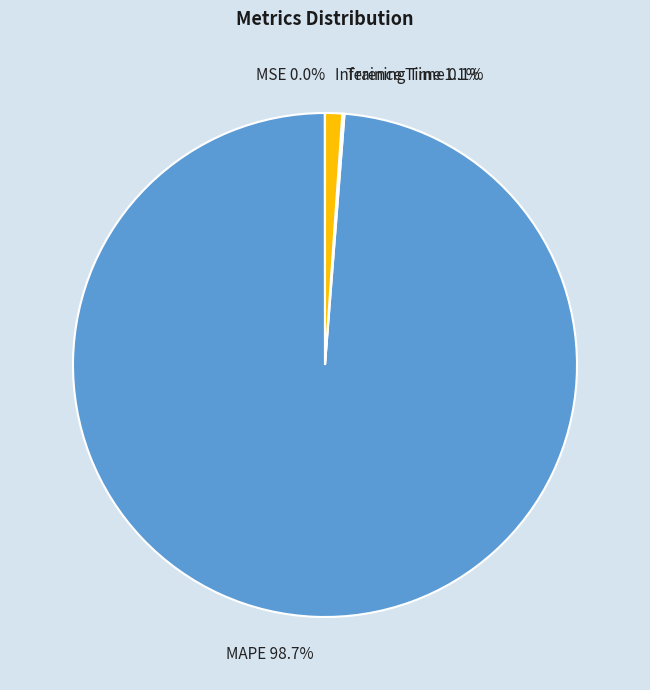

Does any single category account for the majority?

Yes